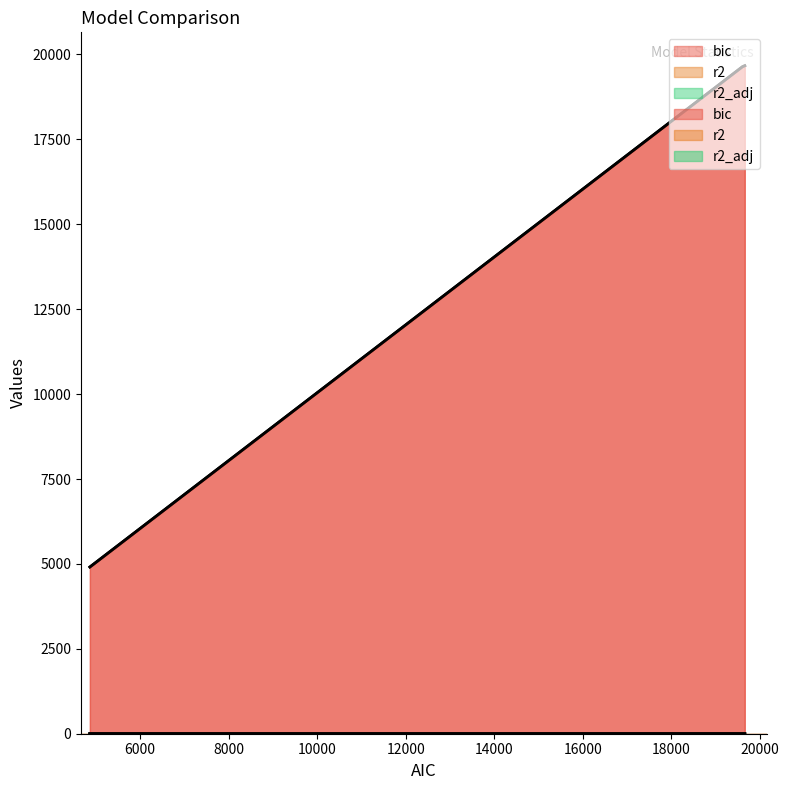

Which series has the largest range (max minus min)?

bic